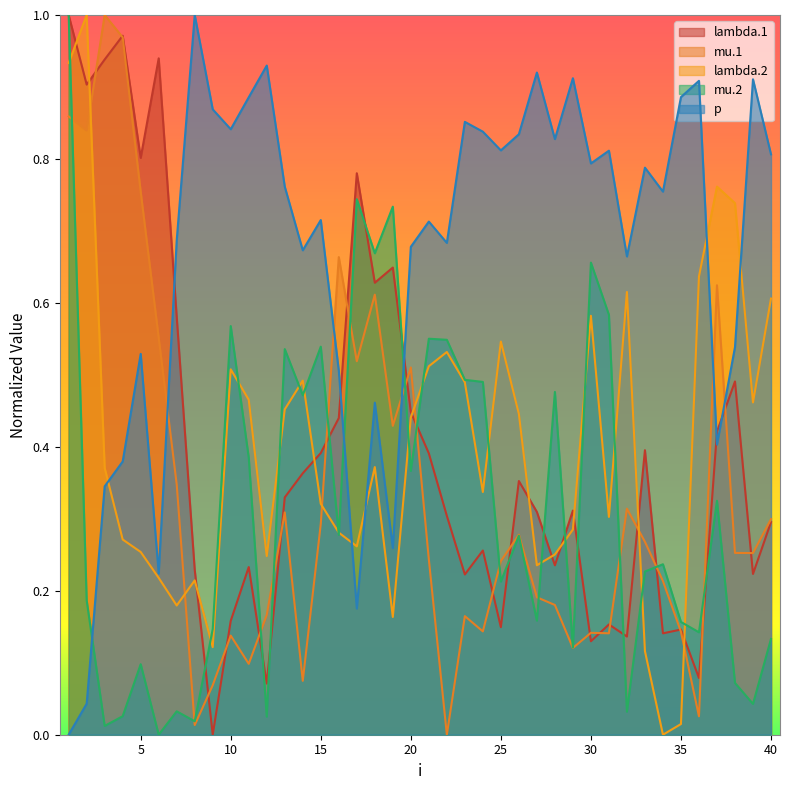

Is it true that lambda.1 equals 0.3 at 40?

True